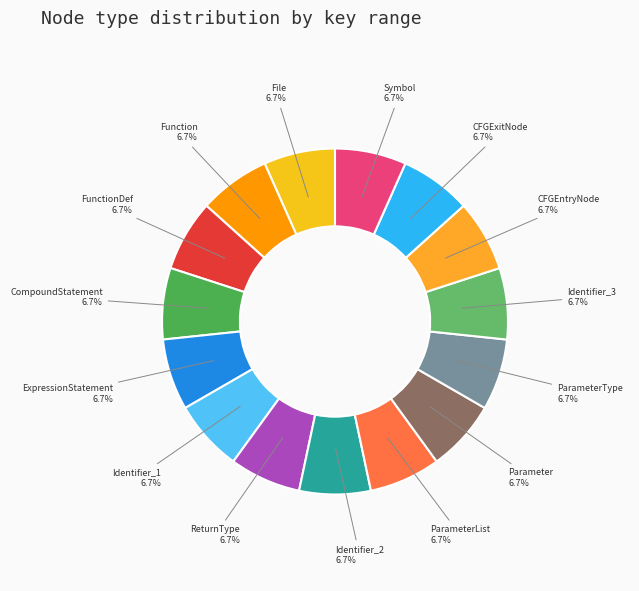

Is there any slice that represents more than half of the pie?

No